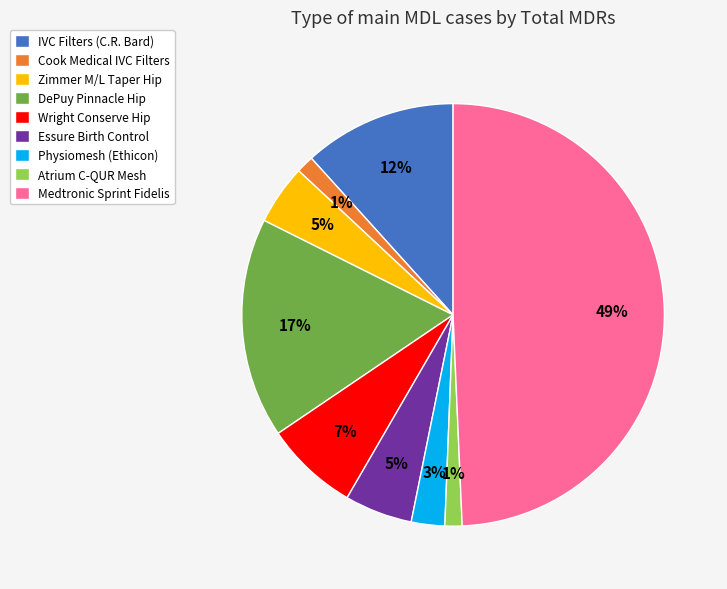

To the nearest percent, what is the average slice percentage?

11%